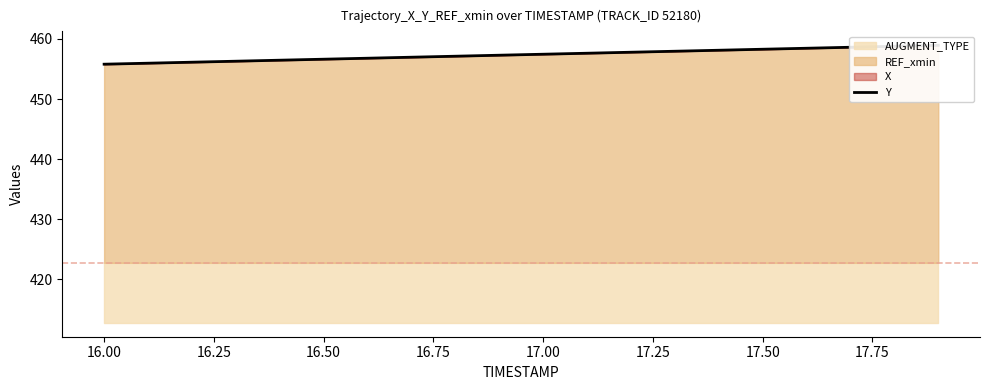

What is the label of the 16th point from the right?

16.75